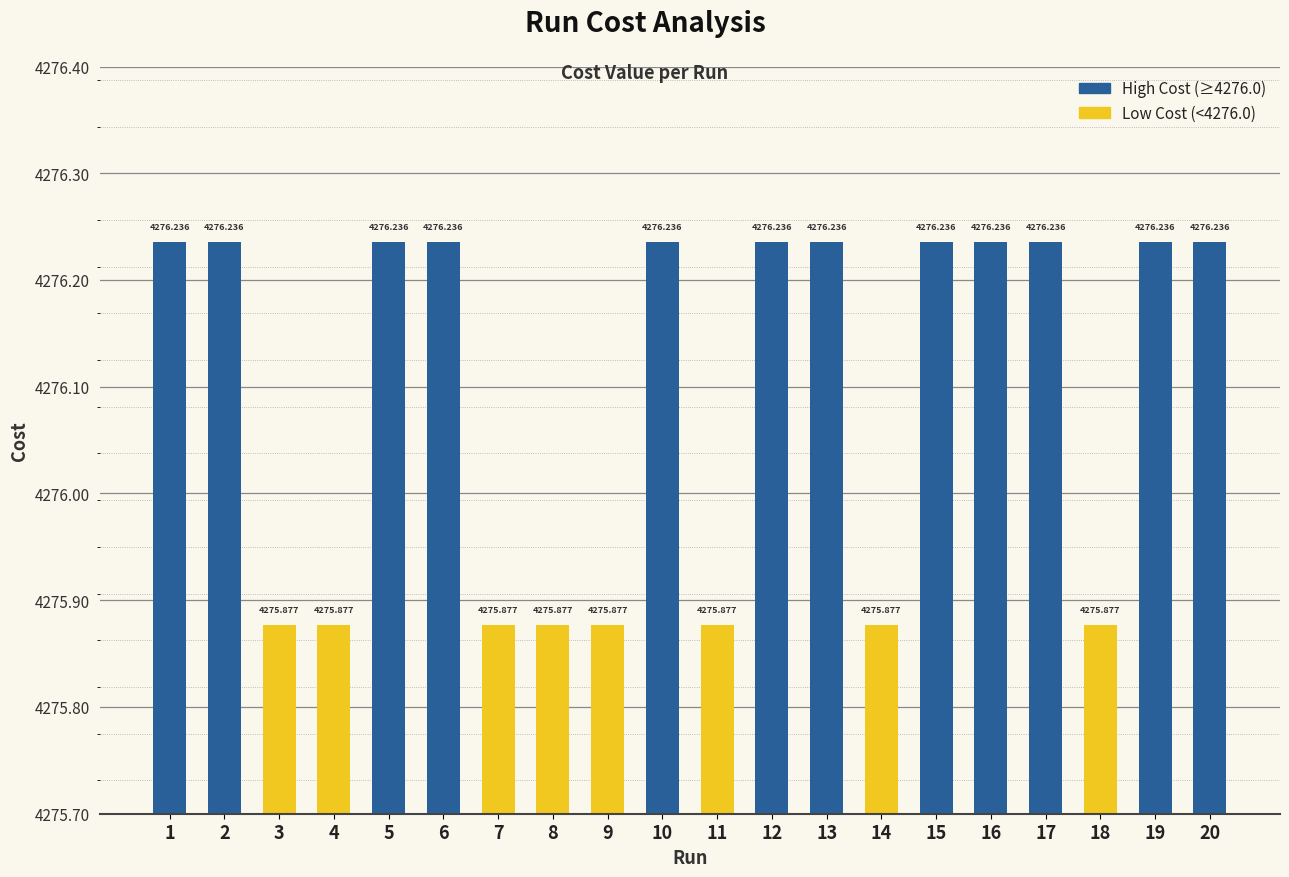

Count the number of data series in this chart.

1